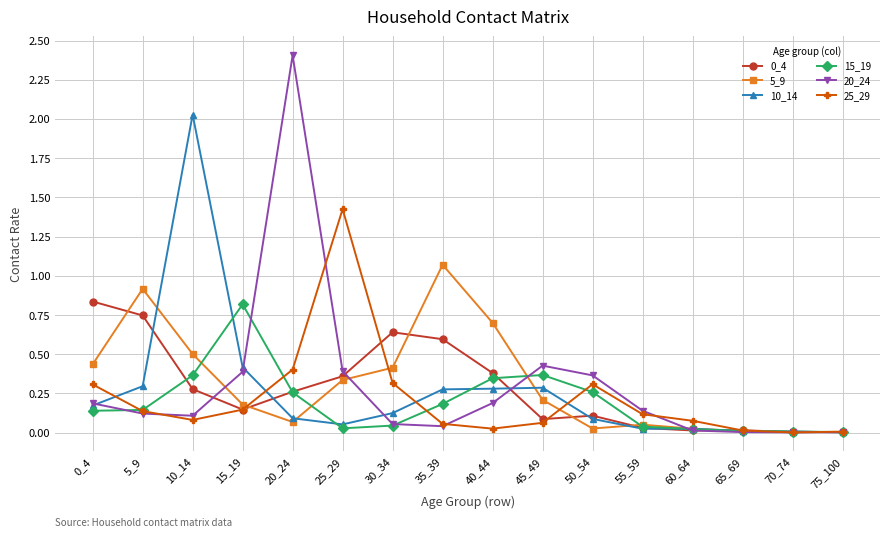

Which series has the largest range (max minus min)?

20_24